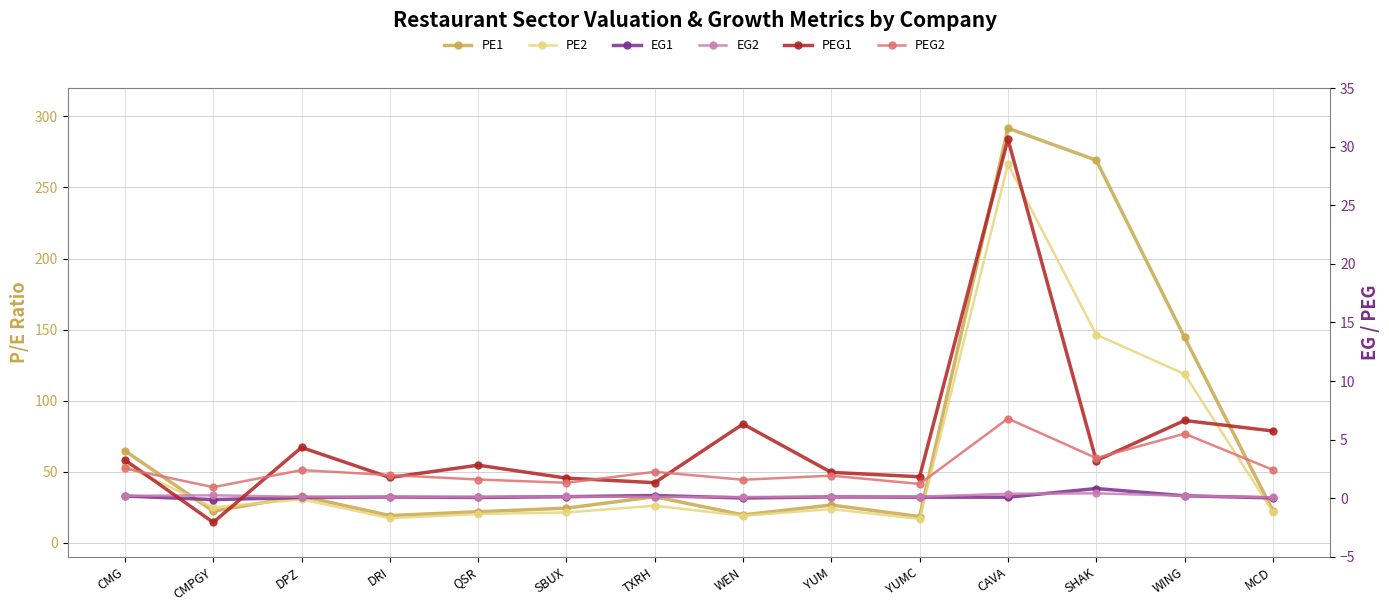

What is the label of the 3rd point from the right?

SHAK